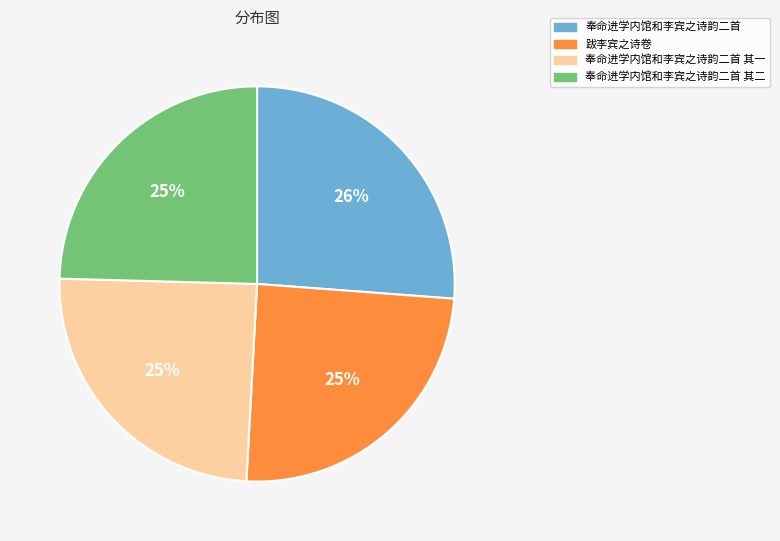

Which slice is the largest?

奉命进学内馆和李宾之诗韵二首